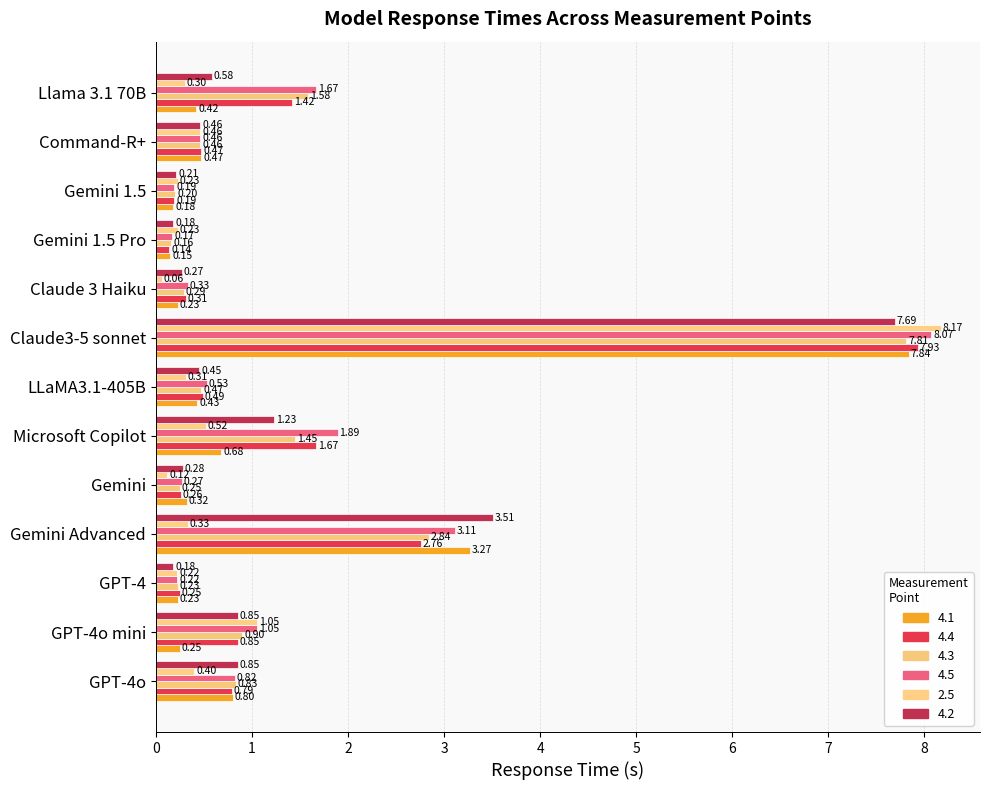

Which series has the largest range (max minus min)?

2.5